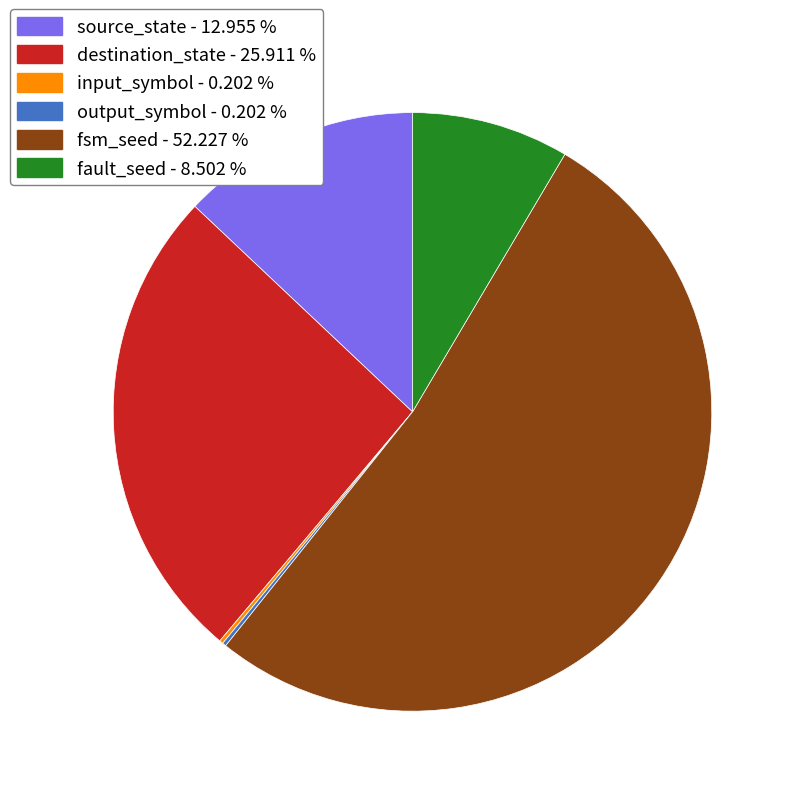

What is the largest slice in the pie chart?

fsm_seed